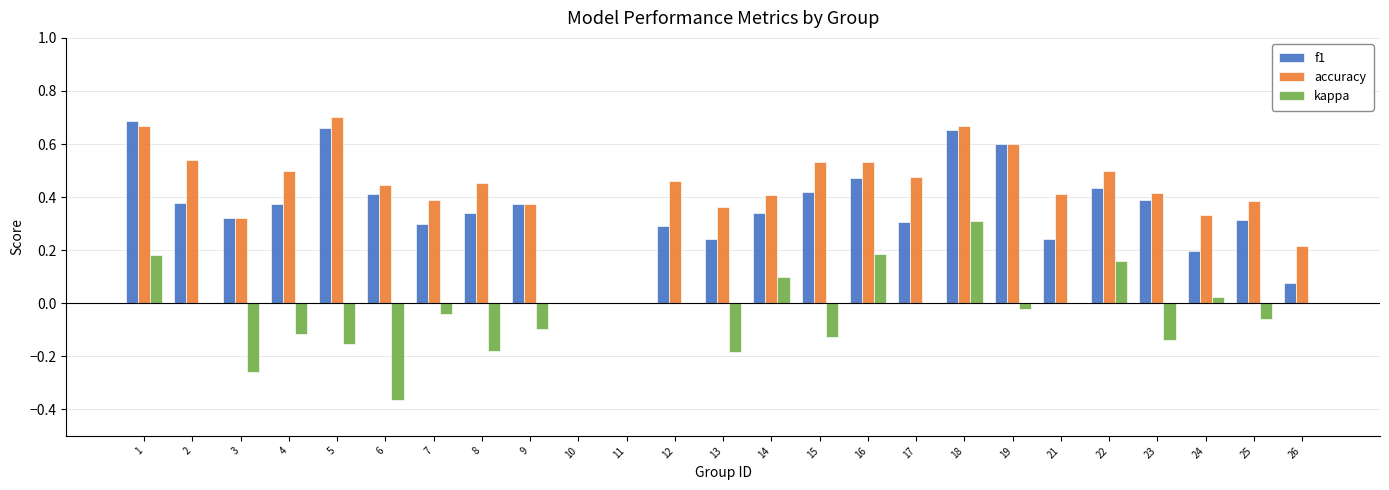

Which series has the largest range (max minus min)?

accuracy